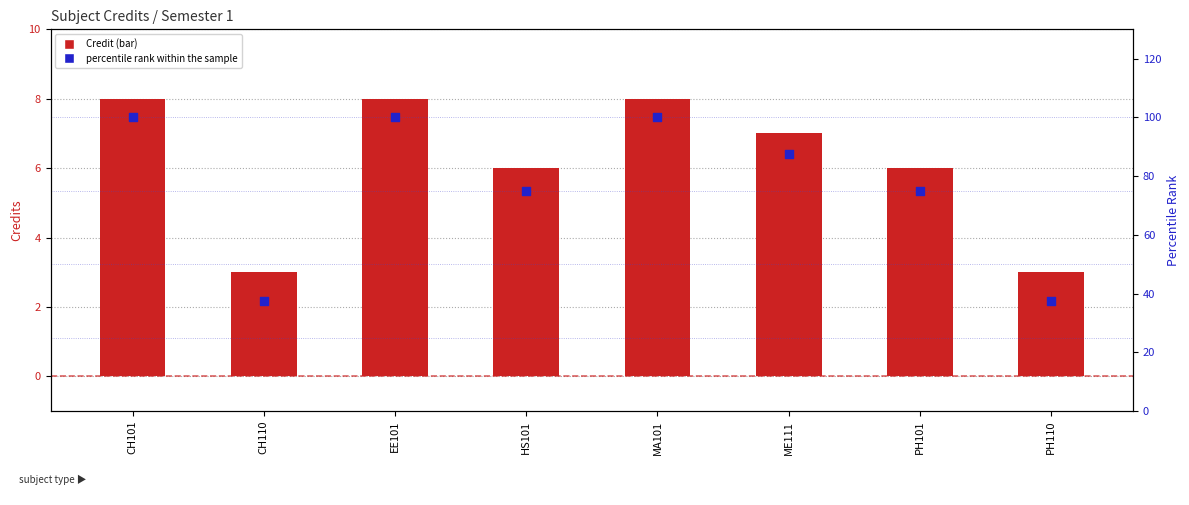

Which series contains the lowest Y value?

Credit (bar)